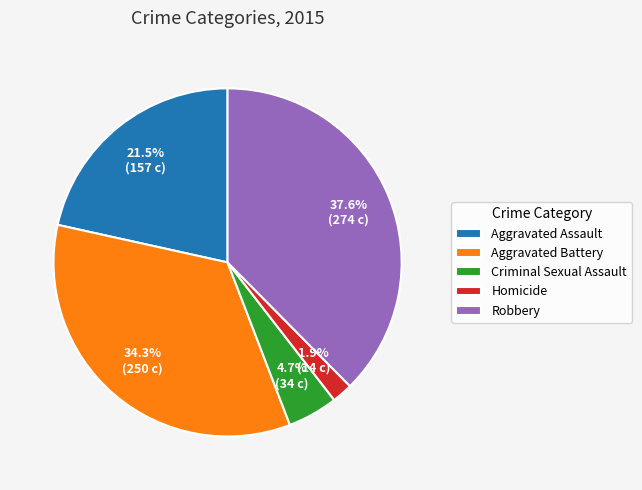

Which has a higher value, Criminal Sexual Assault or Robbery?

Robbery